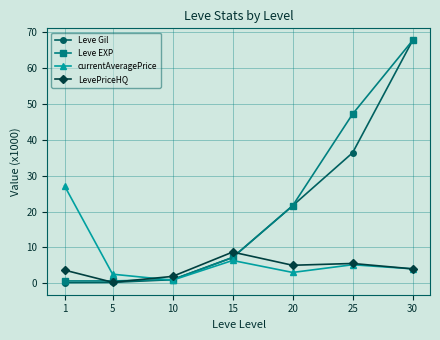

What is the highest value of the currentAveragePrice series?

27.1